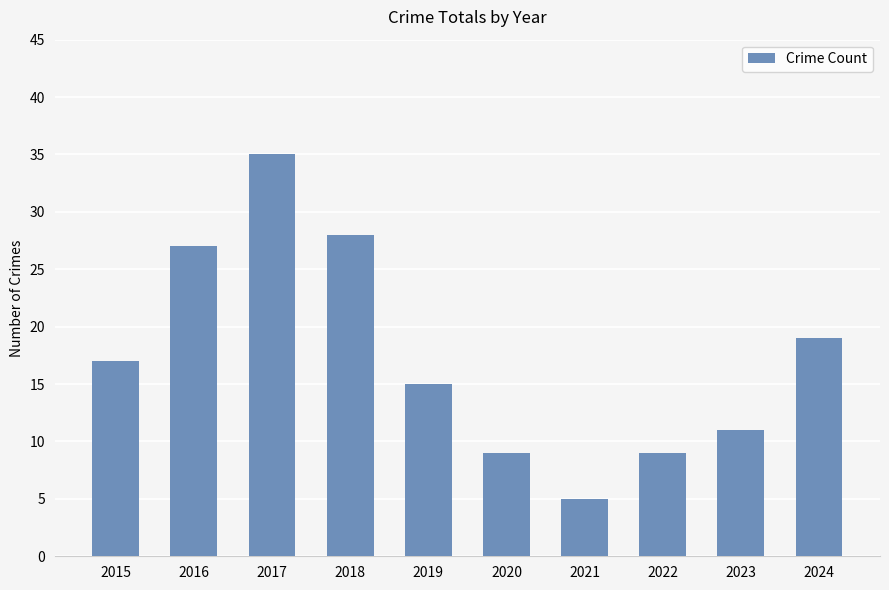

Are the bars grouped side by side (vs. stacked)?

No